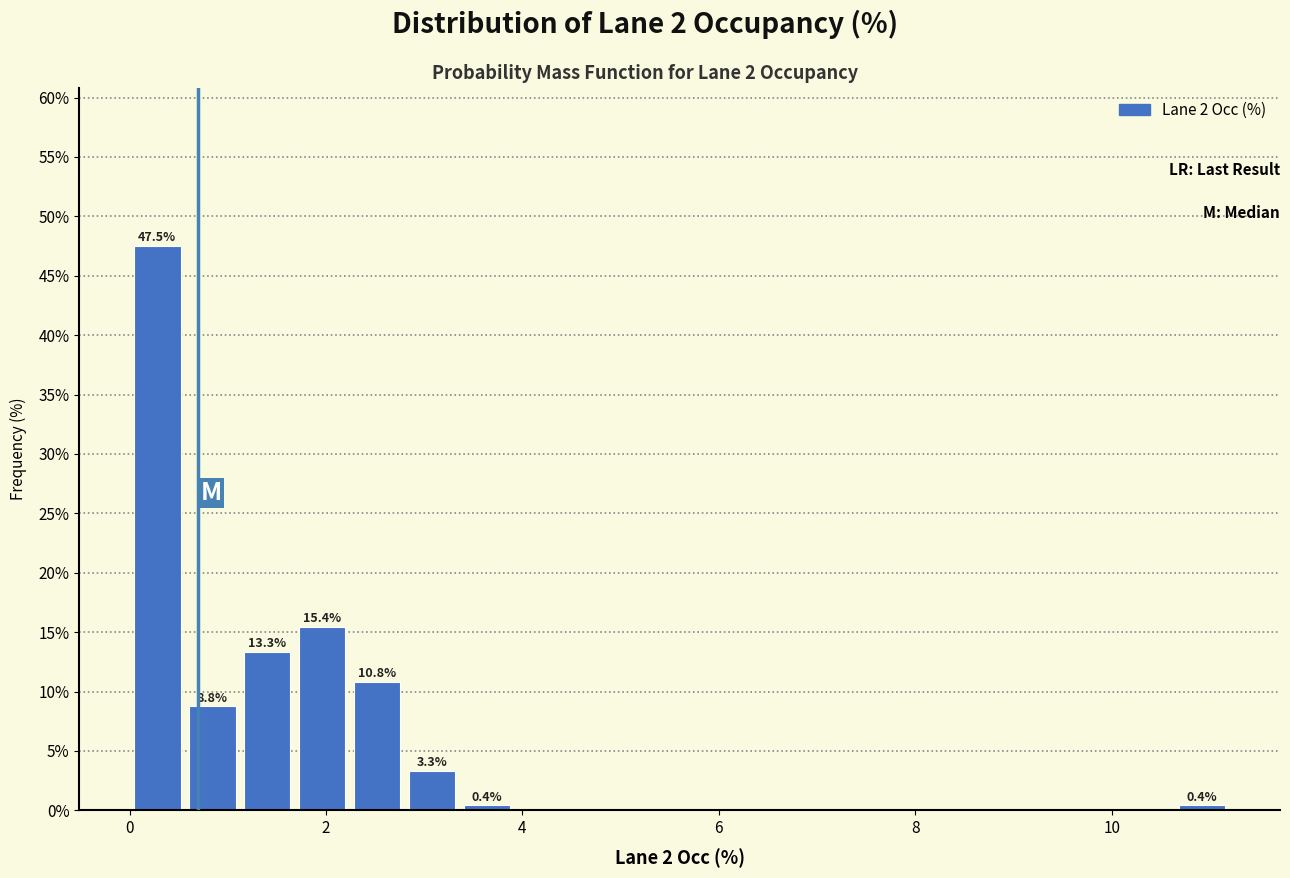

Read against the x-axis, roughly where is the centre of the tallest bar?

0.2